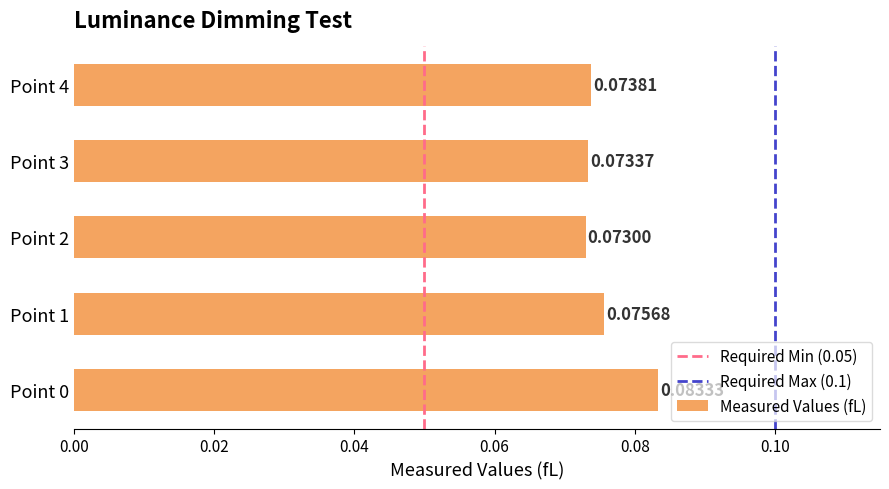

List the labels in order of value, largest first.

Point 0, Point 1, Point 4, Point 3, Point 2